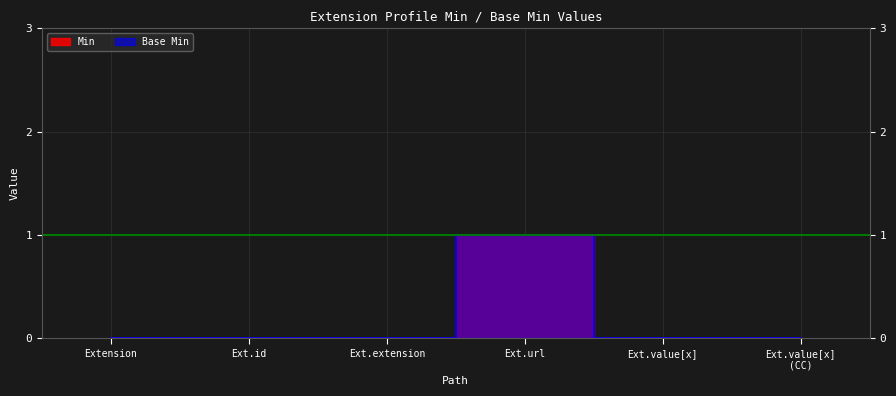

List the labels in order of Min value, smallest first.

Extension, Ext.id, Ext.extension, Ext.value[x], Ext.value[x] (CC), Ext.url